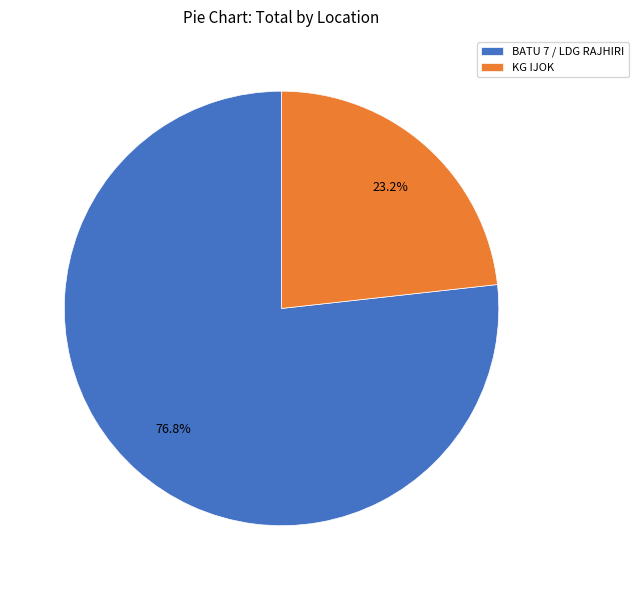

Is it true that BATU 7 / LDG RAJHIRI is 66% of the pie?

False